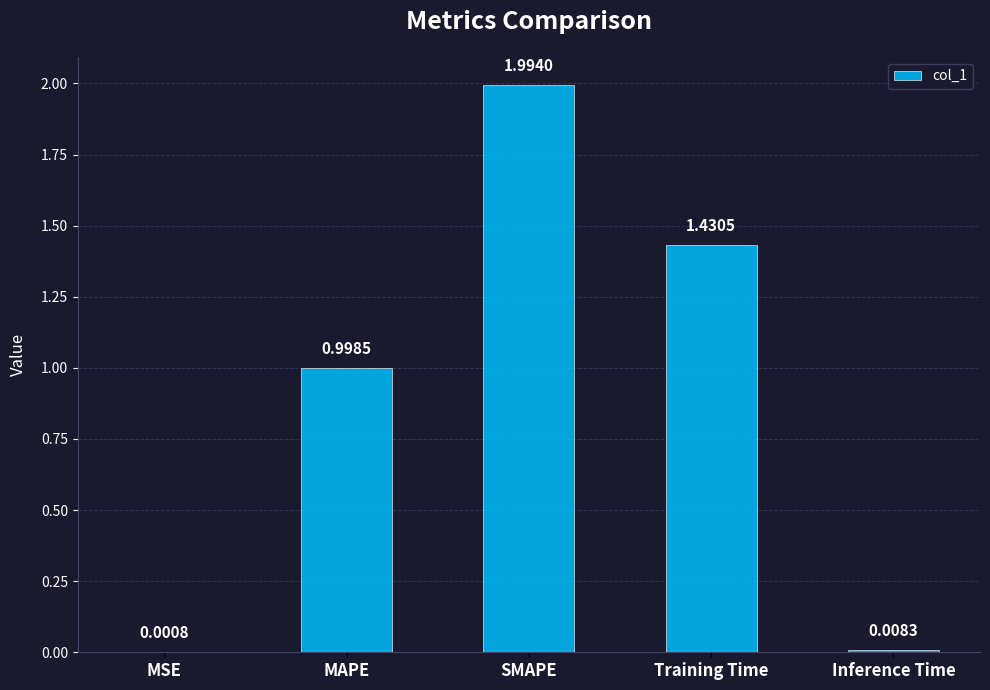

What is the sum of the values at SMAPE and Inference Time?

2.0